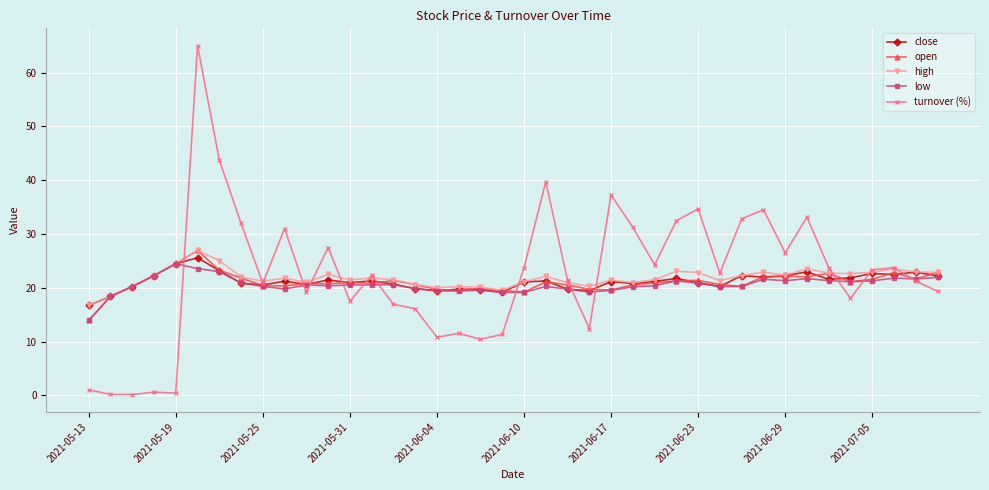

Does the chart have visible grid lines?

Yes